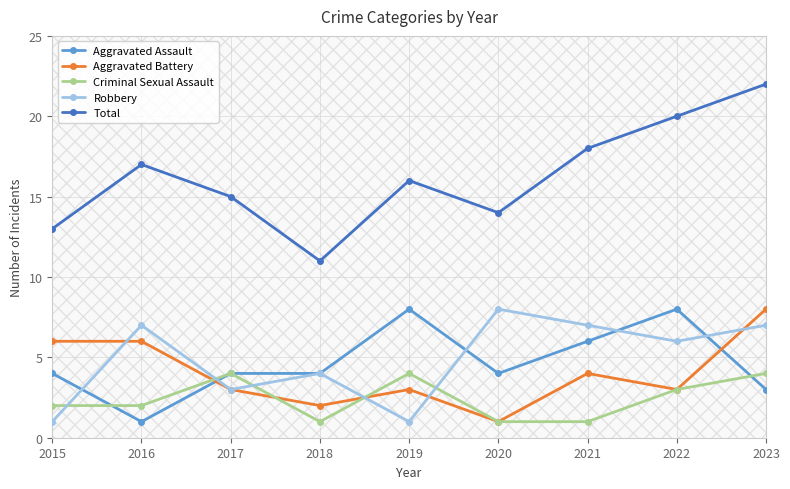

Which category has the highest value in the Robbery series?

2020